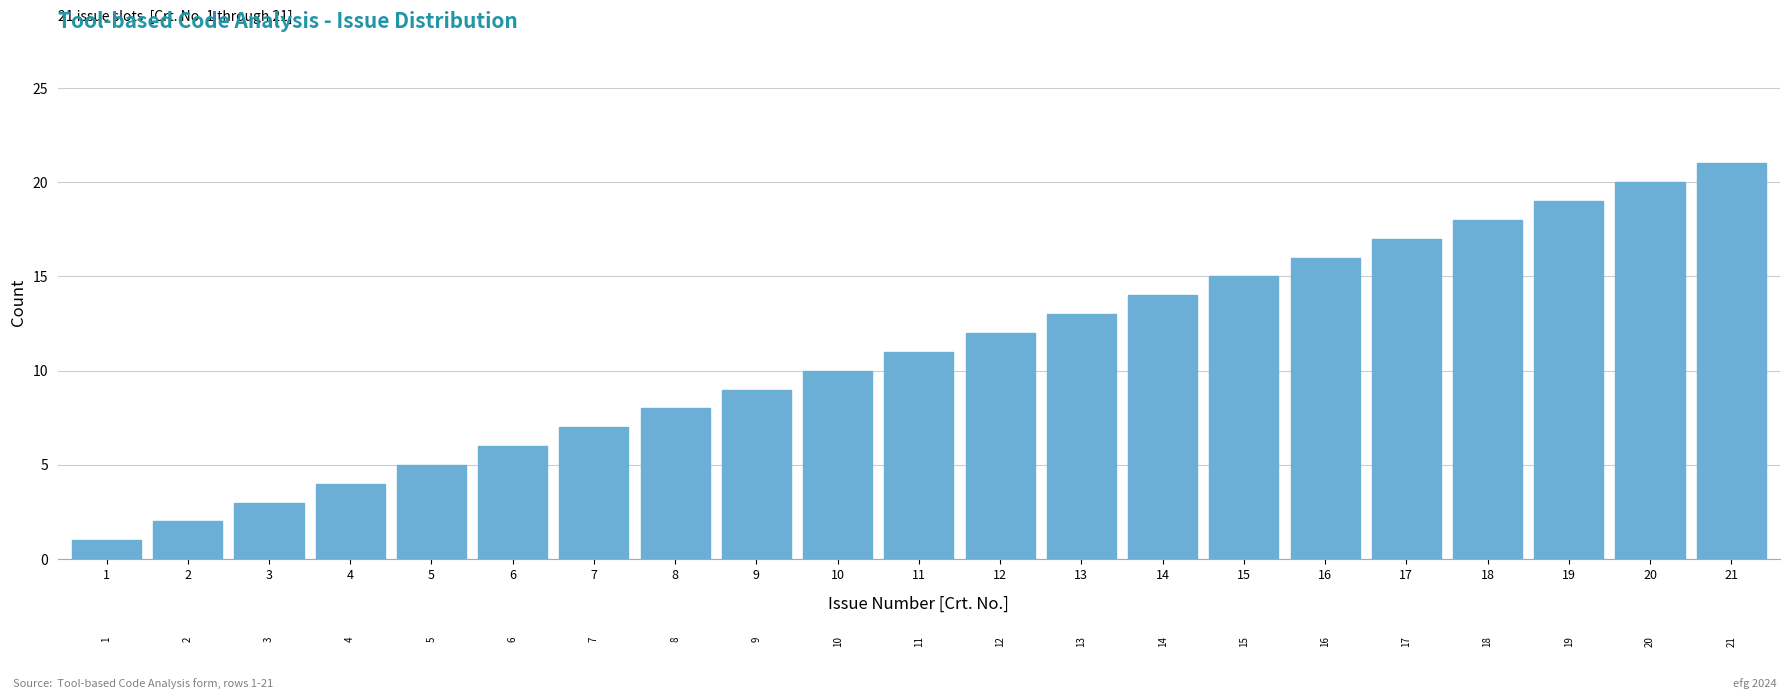

What is the average value?

11